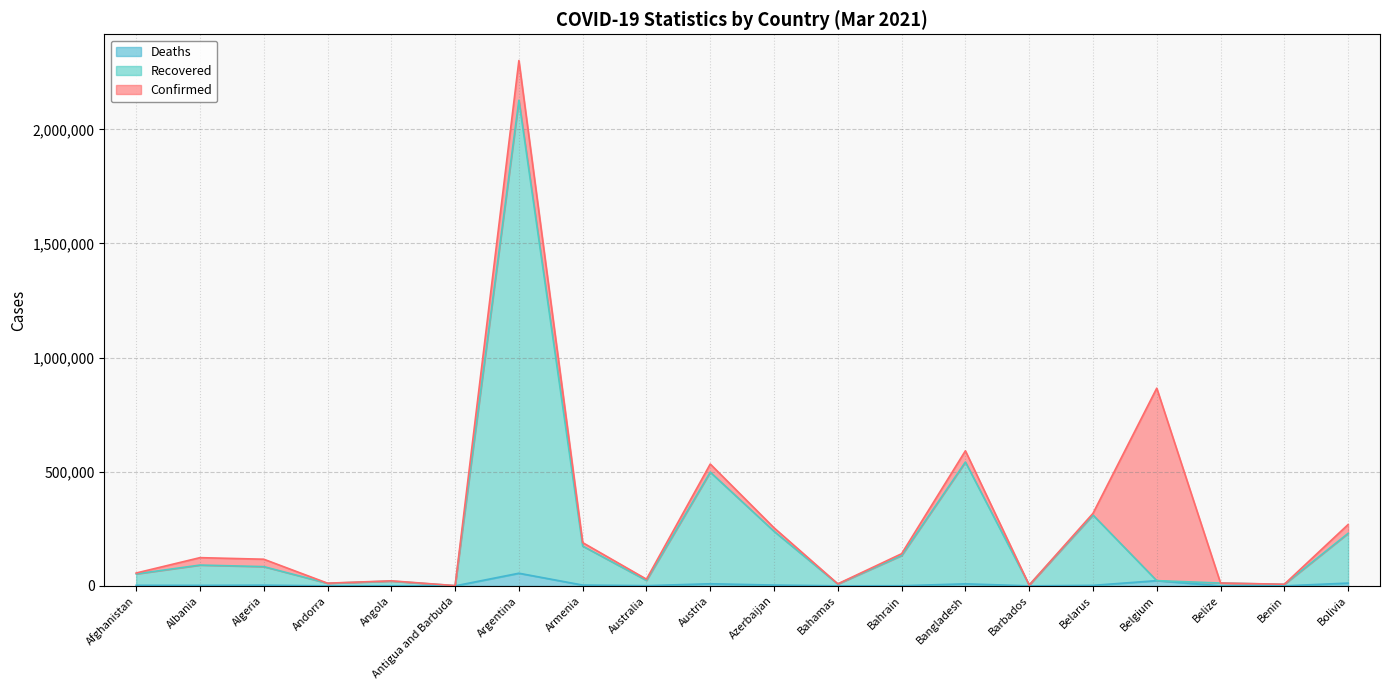

What is the difference between the Deaths values at Afghanistan and Bahamas?

2281